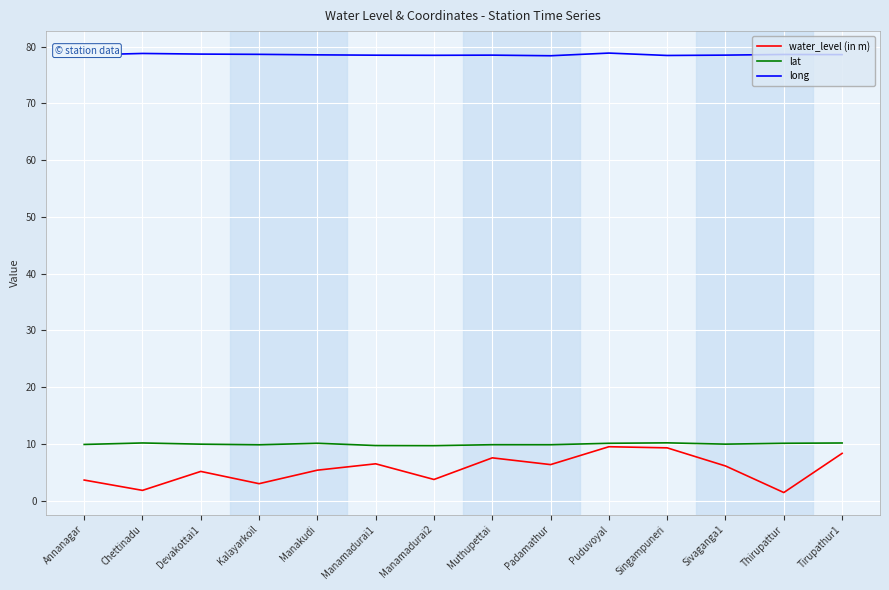

What is the difference between the highest and lowest values at Devakottai1?

73.5